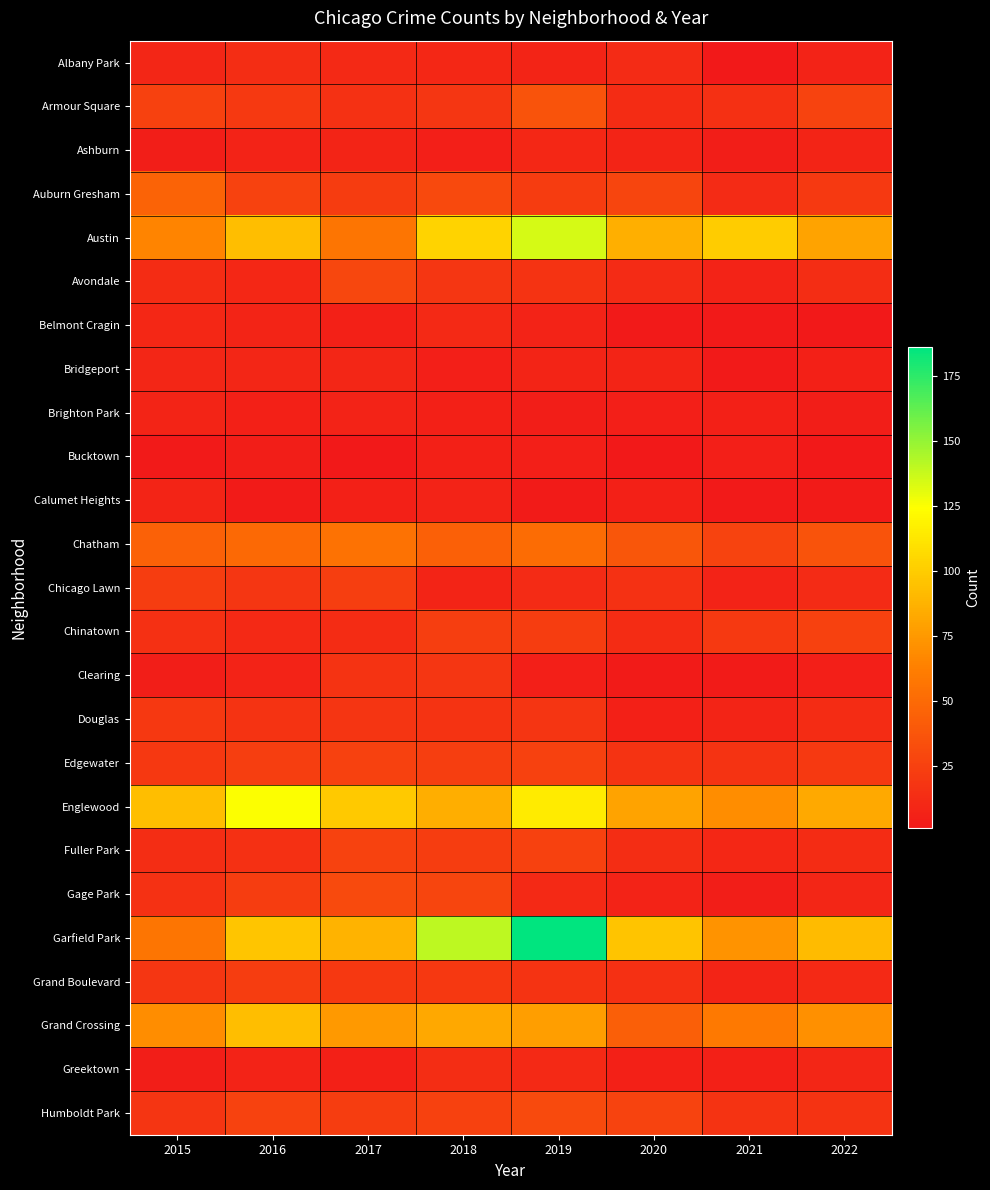

At how many categories does at least one series exceed 7?

8